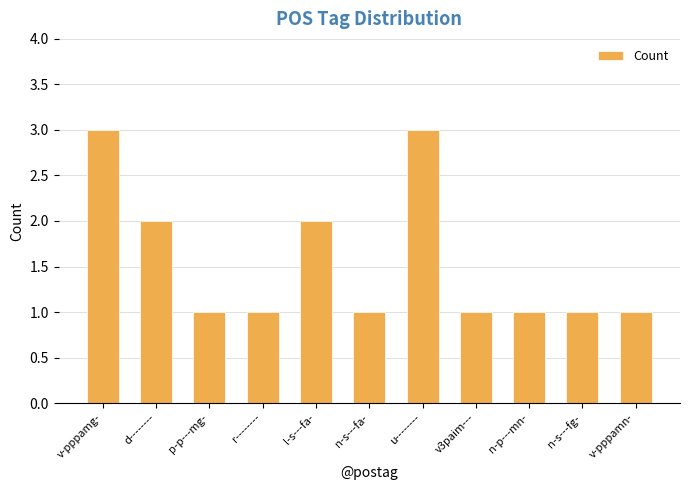

Count the number of categories in the chart.

11